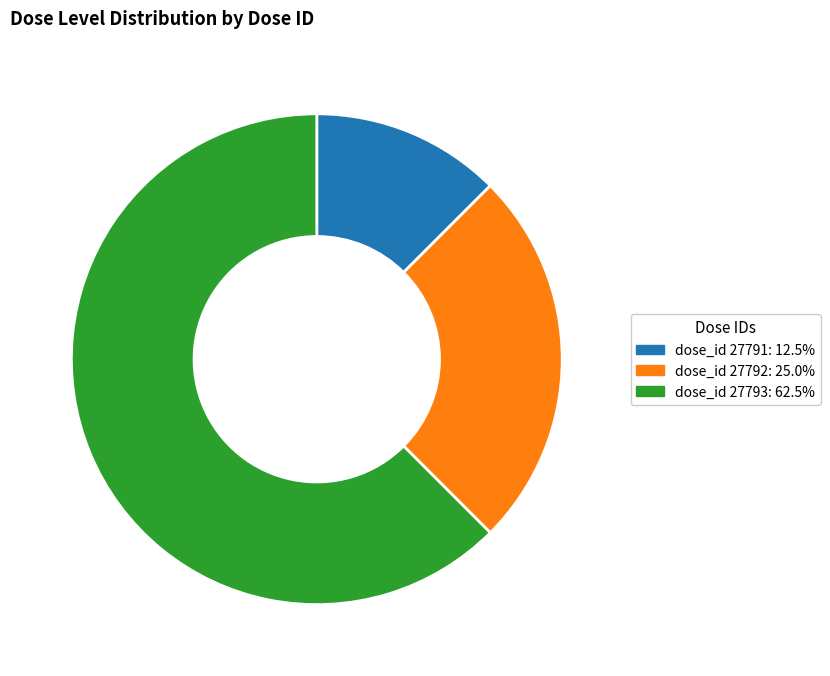

Combined, do dose_id 27792: 25.0% and dose_id 27793: 62.5% account for over 50%?

Yes